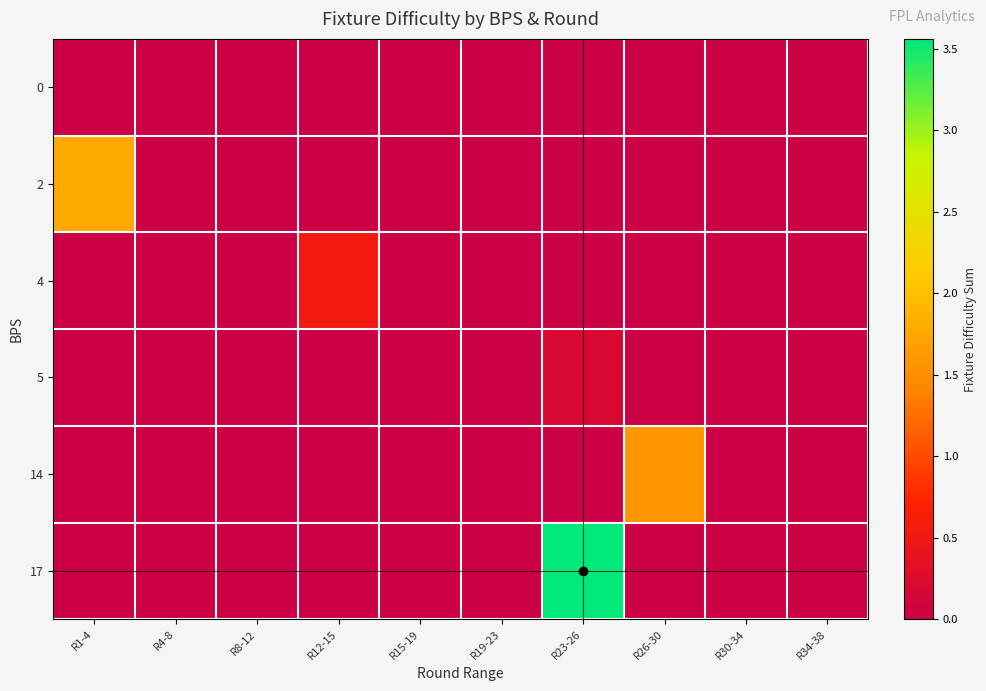

At how many categories does at least one series exceed 0?

4